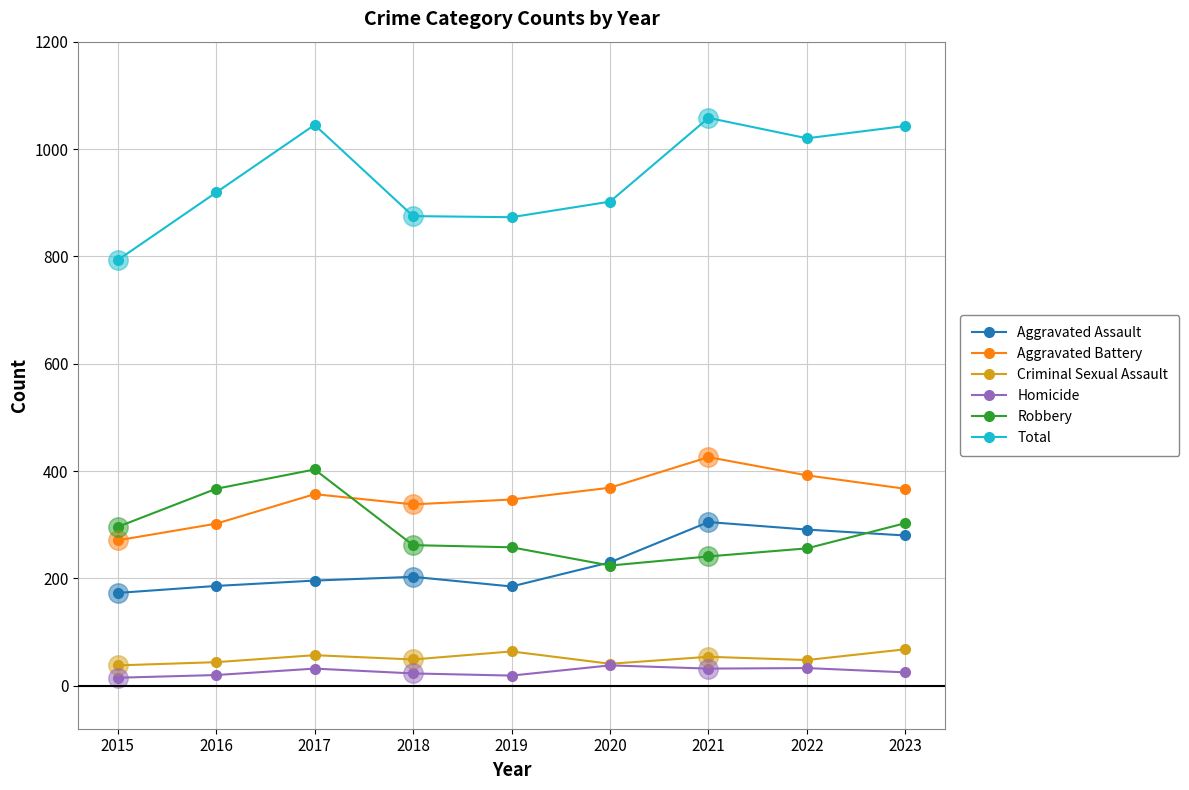

How many lines are shown in the chart?

6